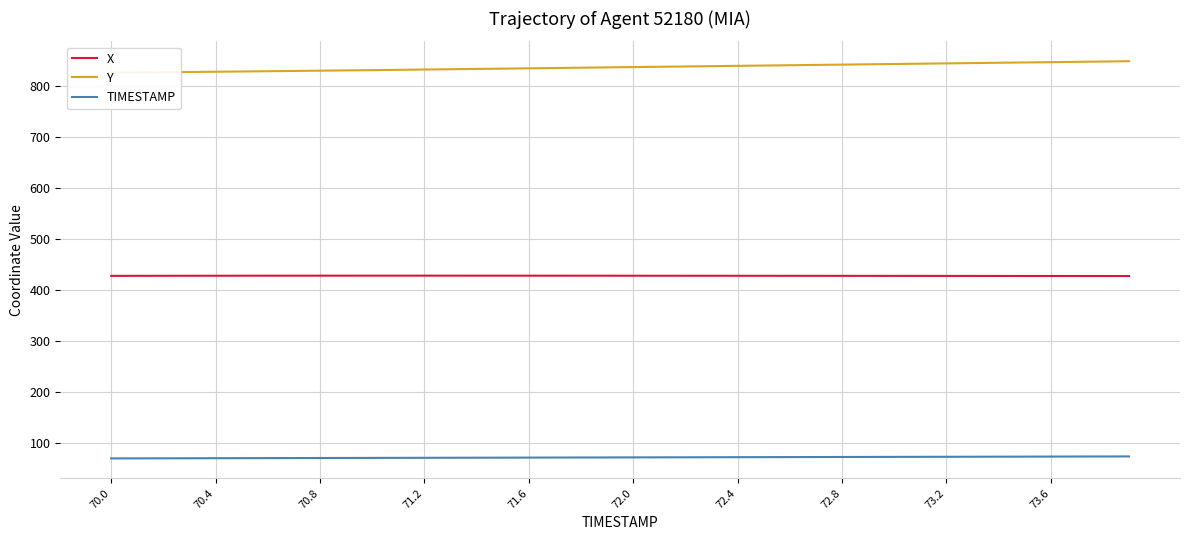

True or false: X and TIMESTAMP intersect in this chart.

False